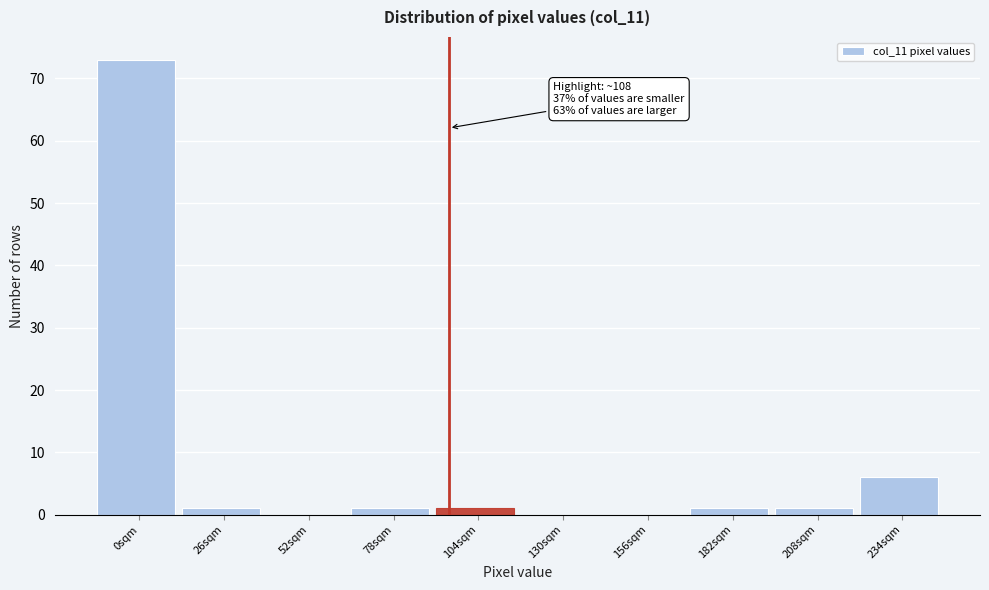

Reading right to left, what are all the values shown in this chart?

234sqm=6	208sqm=1	182sqm=1	156sqm=0	130sqm=0	104sqm=1	78sqm=1	52sqm=0	26sqm=1	0sqm=73